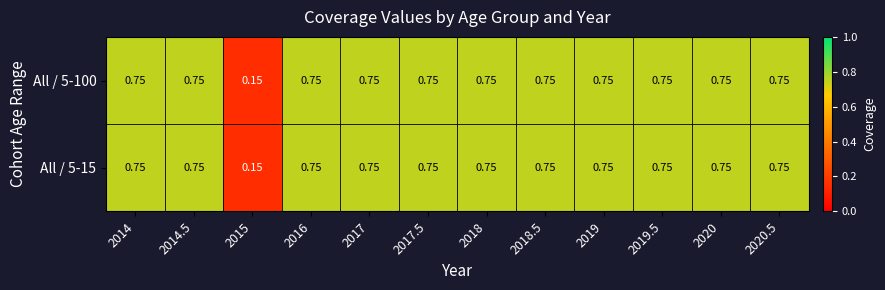

Count the number of categories in the chart.

12